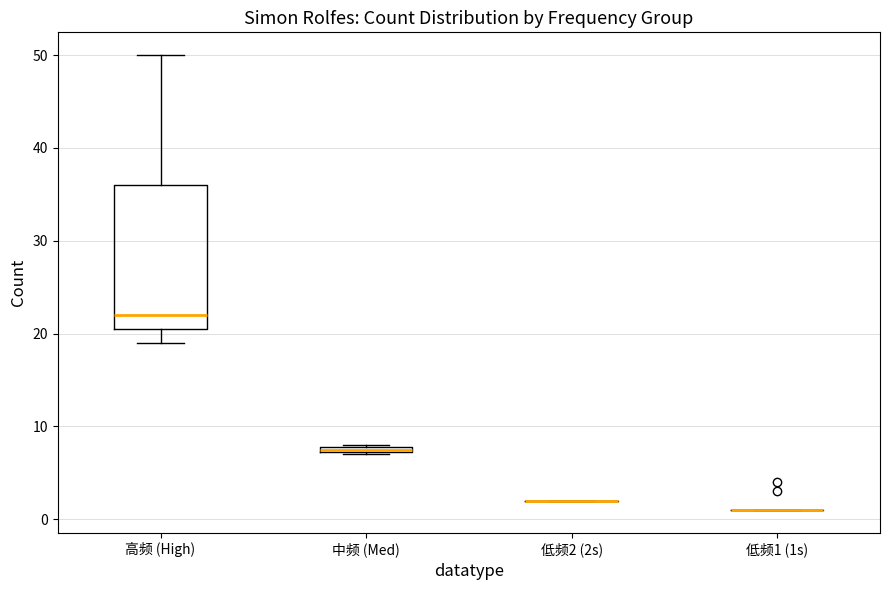

Which box is the tallest, from its lower edge to its upper edge?

高频 (High)